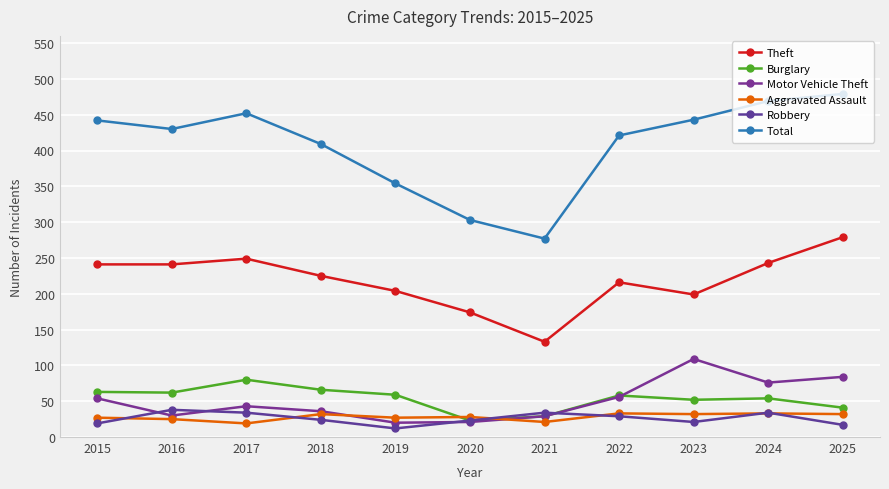

How many distinct data groups are displayed?

6